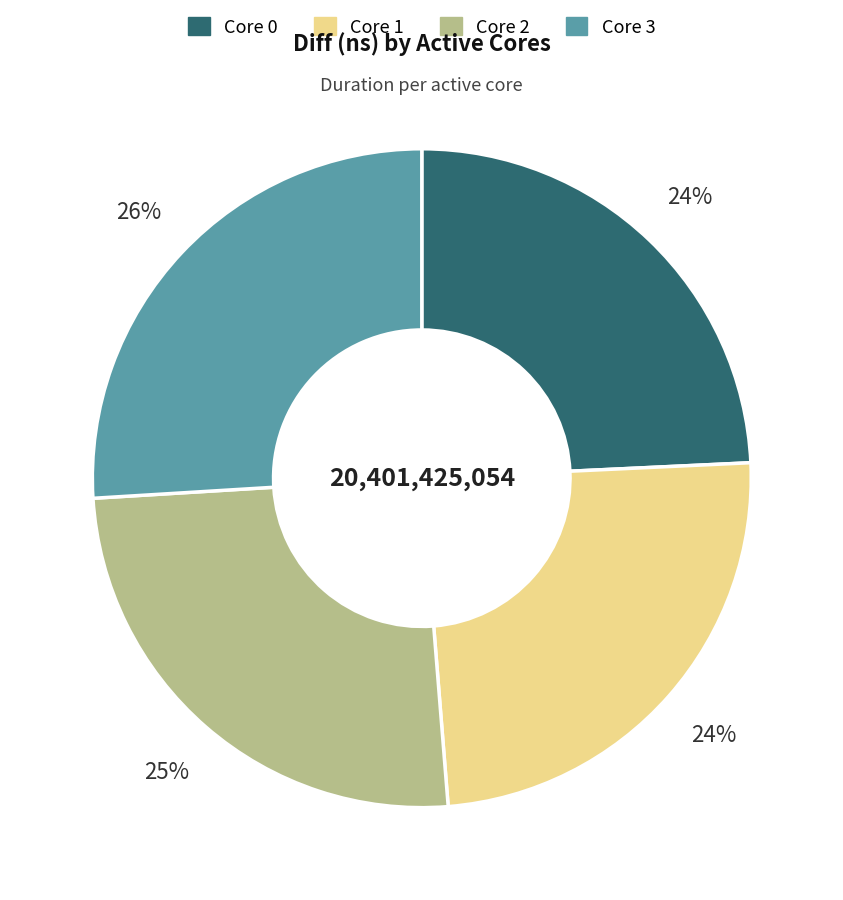

How many slices are in this pie chart?

4